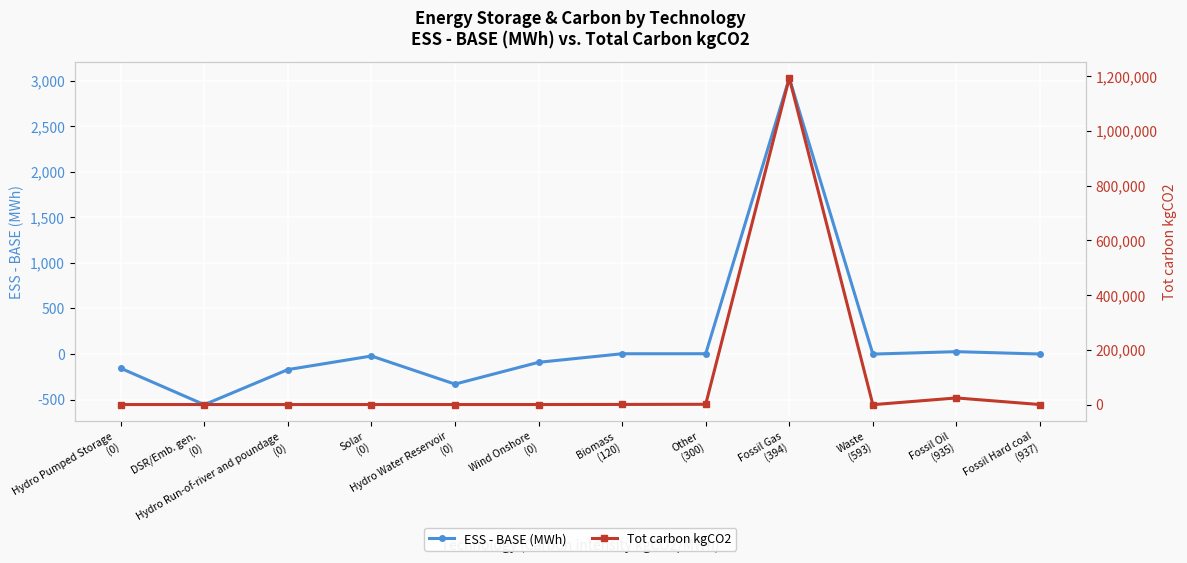

Between Hydro Water Reservoir
(0) and Fossil Oil
(935), which series saw the biggest shift?

Tot carbon kgCO2